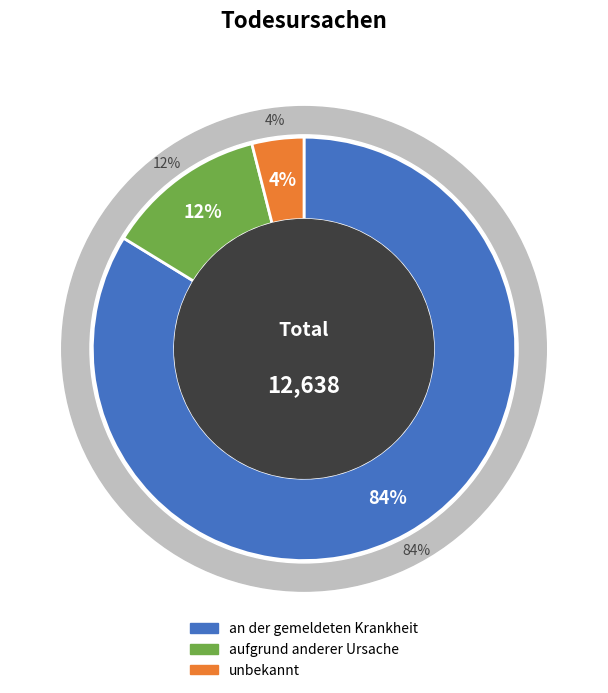

What percentage do aufgrund anderer Ursache and unbekannt together represent?

16.2%